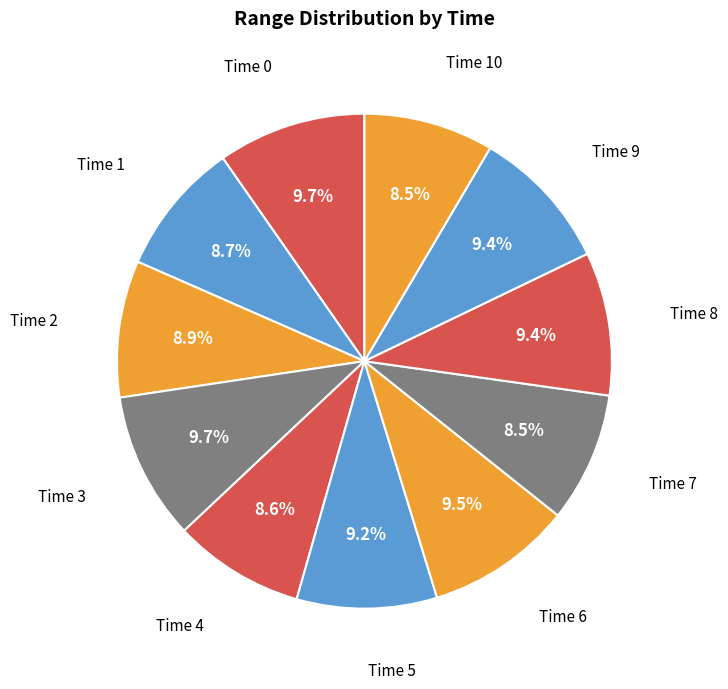

How many slices are in this pie chart?

11